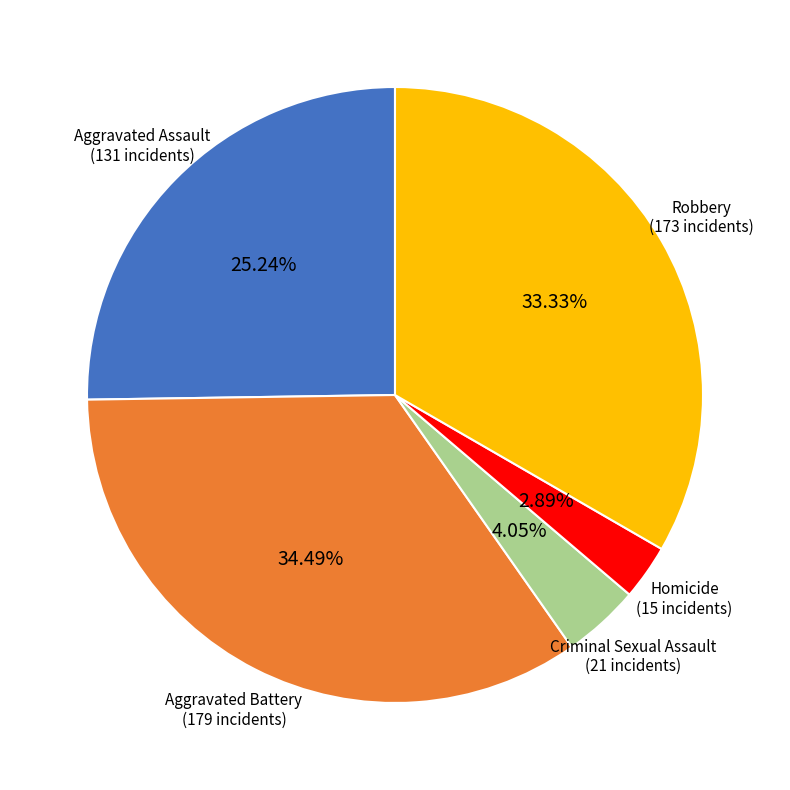

Does any single category account for the majority?

No